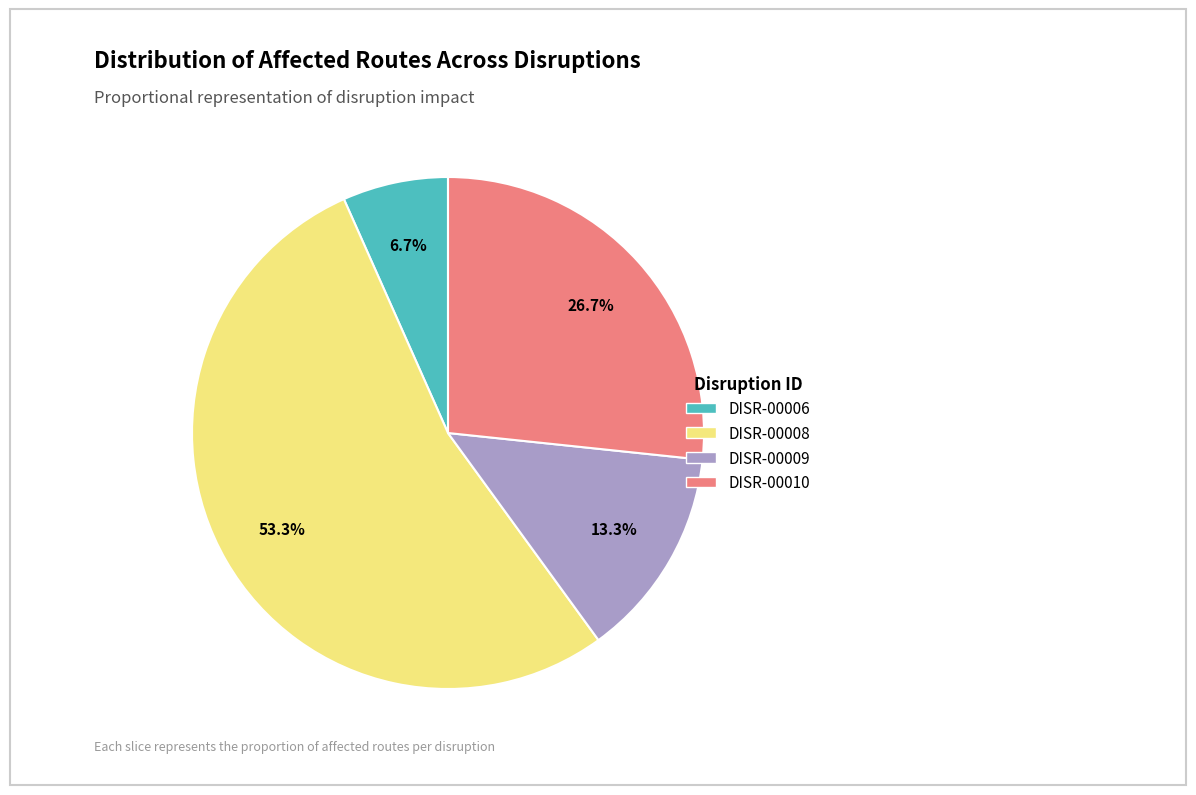

Which category accounts for the majority?

DISR-00008